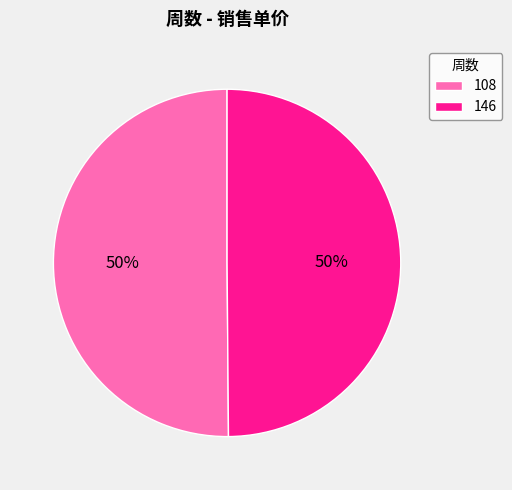

How many segments does this pie chart have?

2